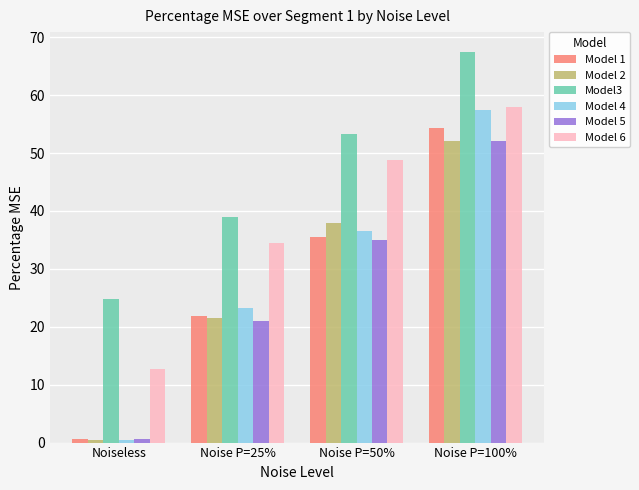

What is the sum of all Model 5 values?

108.8